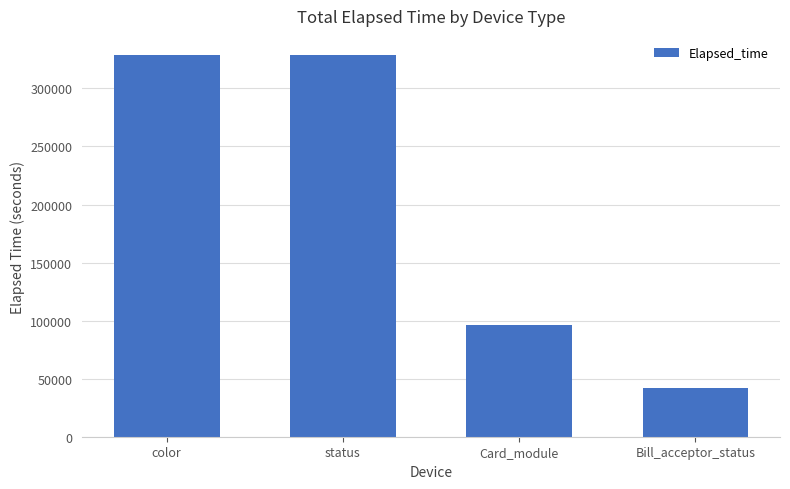

Approximately how many times larger is the value at status compared to Card_module?

3.4